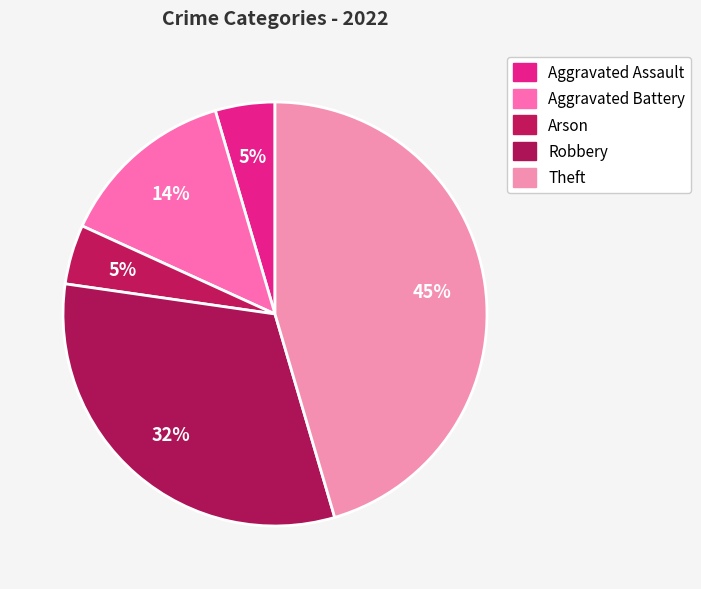

Is there any slice that represents more than half of the pie?

No